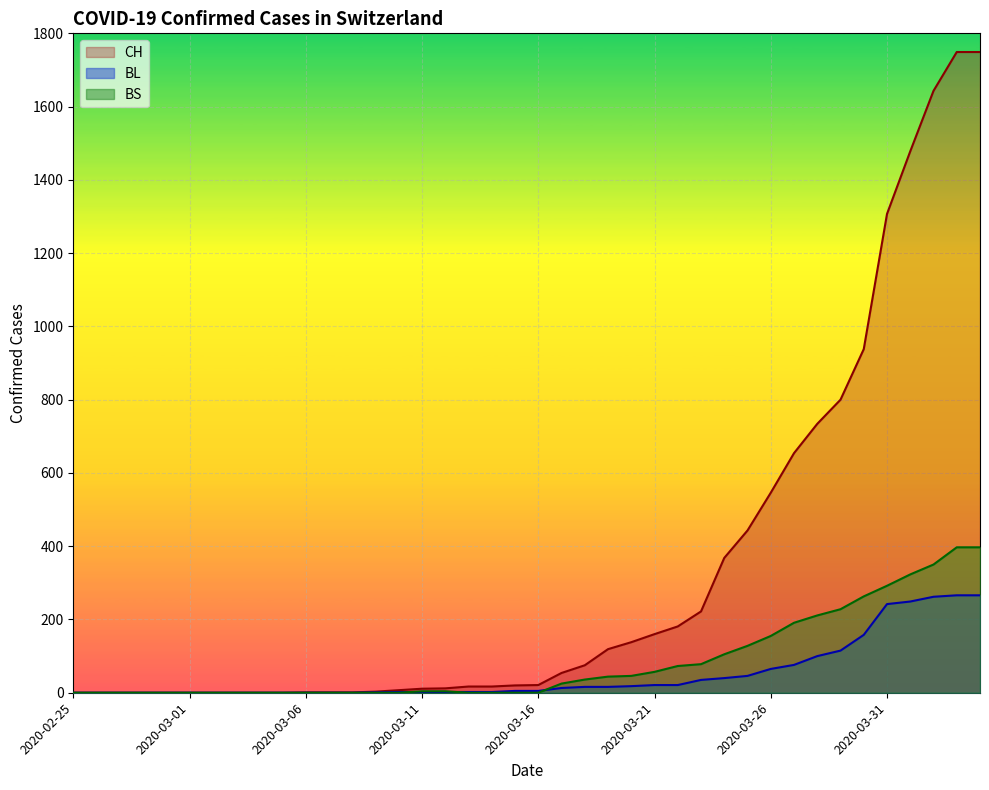

Does the chart display data point markers on the line(s)?

No